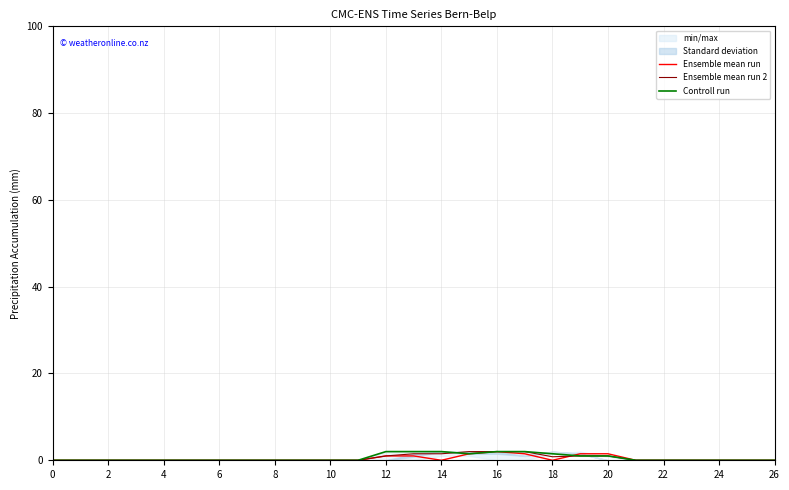

What is the maximum value for Ensemble mean run 2?

2.0